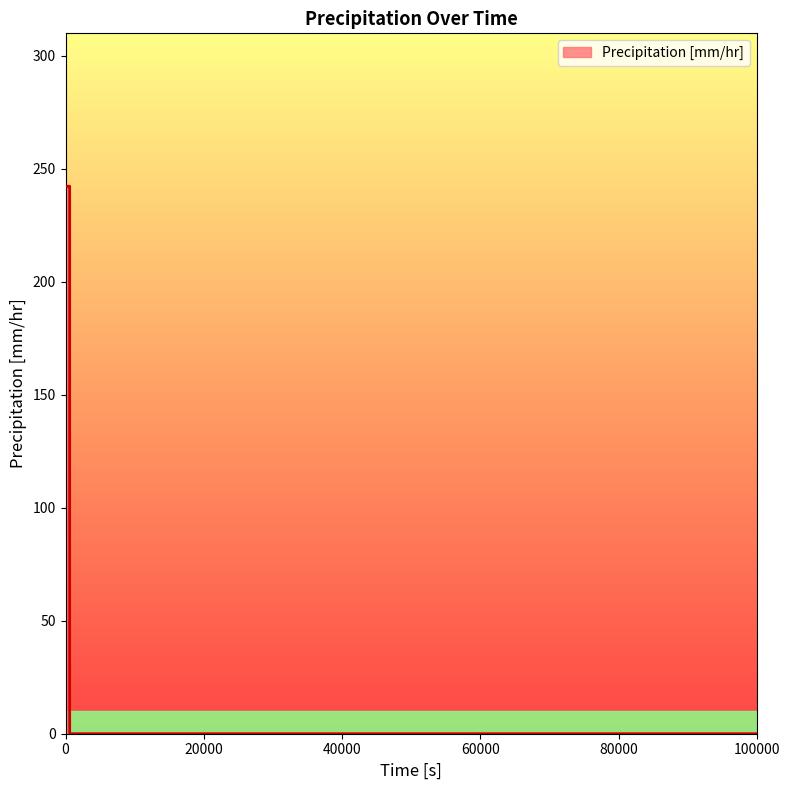

What is the greatest value displayed?

242.3